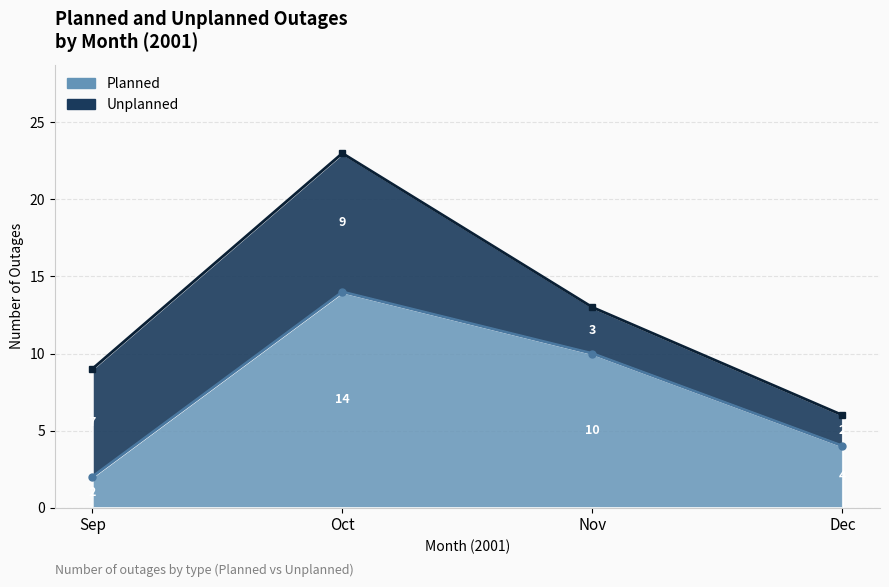

True or false: Planned (line) and Unplanned (line) intersect in this chart.

False